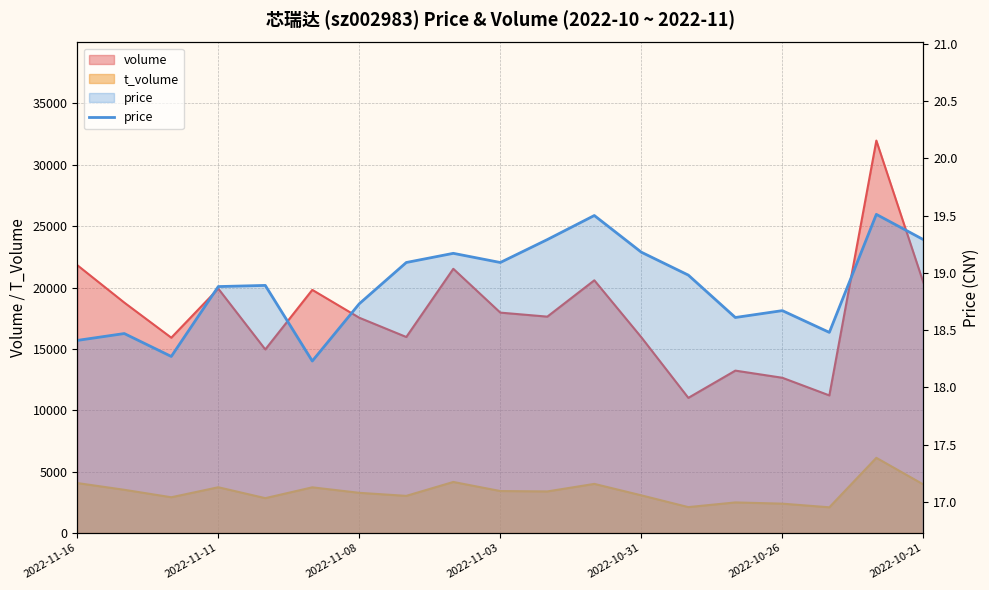

What is the difference between the maximum and minimum values?

1.3